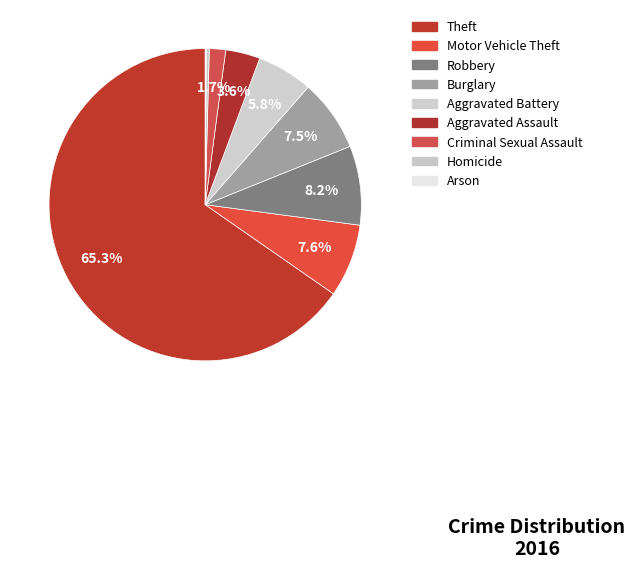

To the nearest percent, what is the difference between the Arson and Robbery slice percentages?

8%